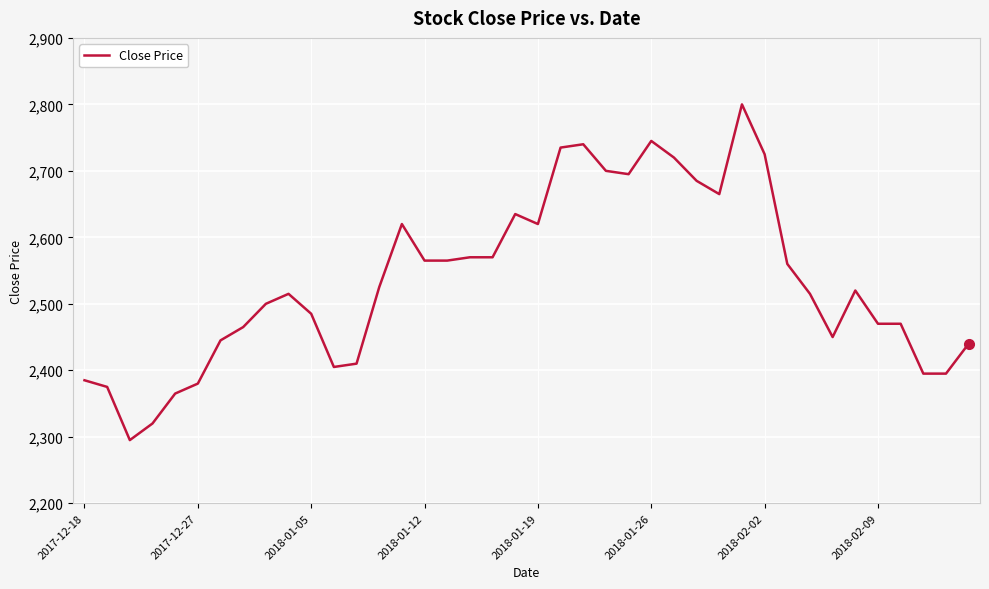

What is the difference between the maximum and minimum values?

505